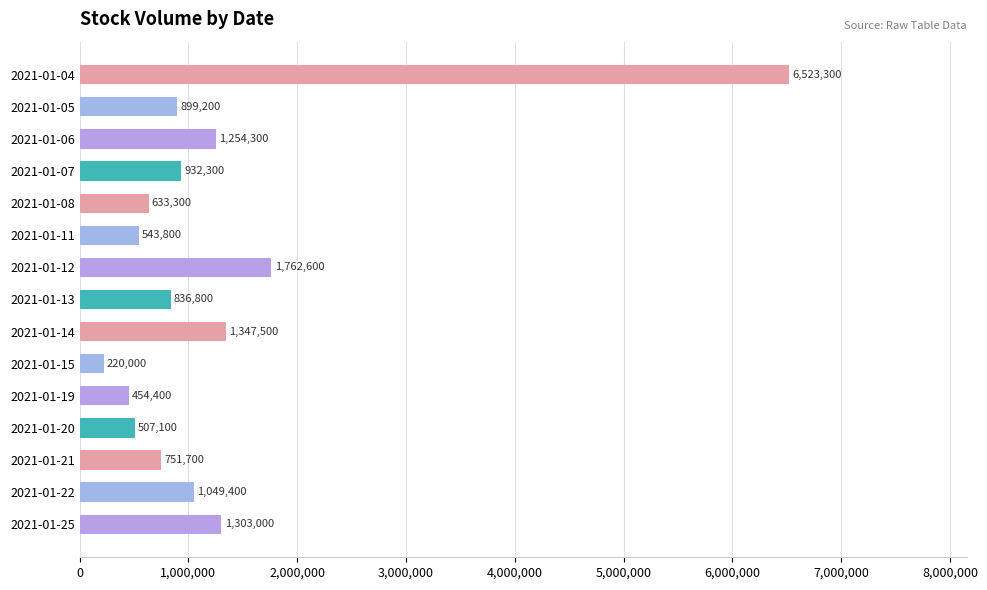

List the labels in order of value, largest first.

2021-01-04, 2021-01-12, 2021-01-14, 2021-01-25, 2021-01-06, 2021-01-22, 2021-01-07, 2021-01-05, 2021-01-13, 2021-01-21, 2021-01-08, 2021-01-11, 2021-01-20, 2021-01-19, 2021-01-15